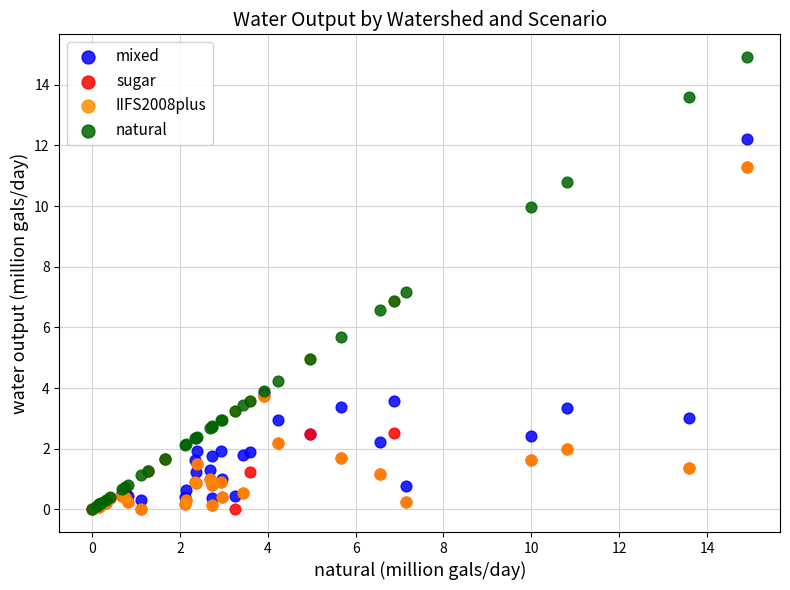

In the mixed series, what Y value is closest to 6?

3.8